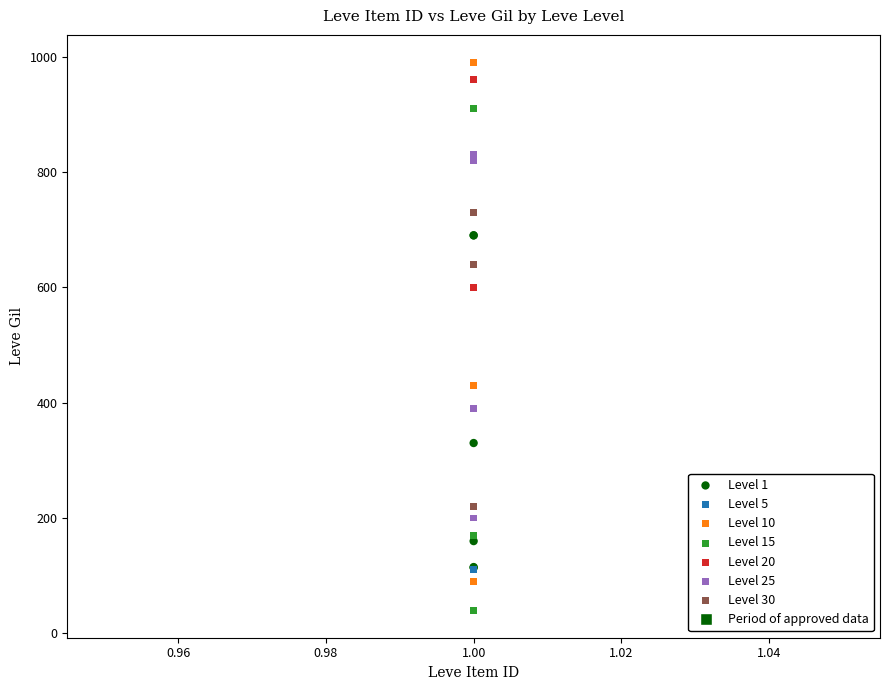

Which series has the widest spread of Y values?

Level 10